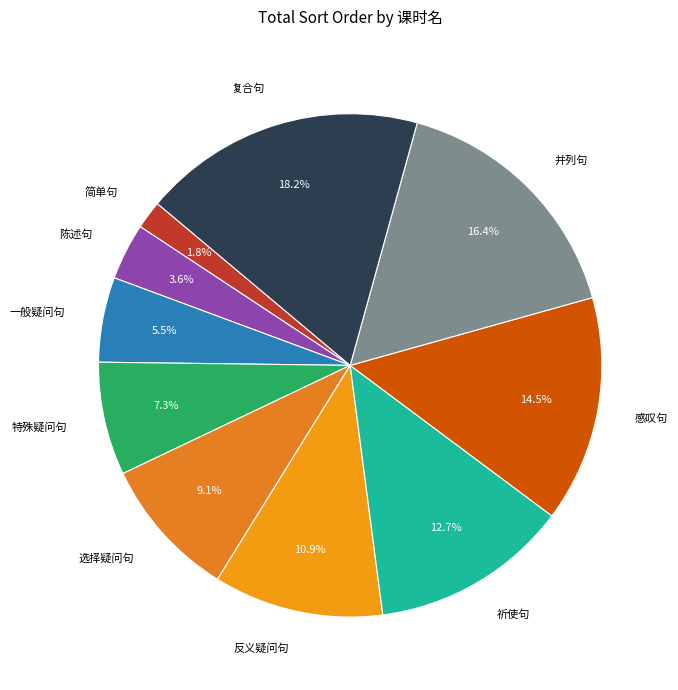

To the nearest percent, what is the combined percentage of 选择疑问句 and 复合句?

27%